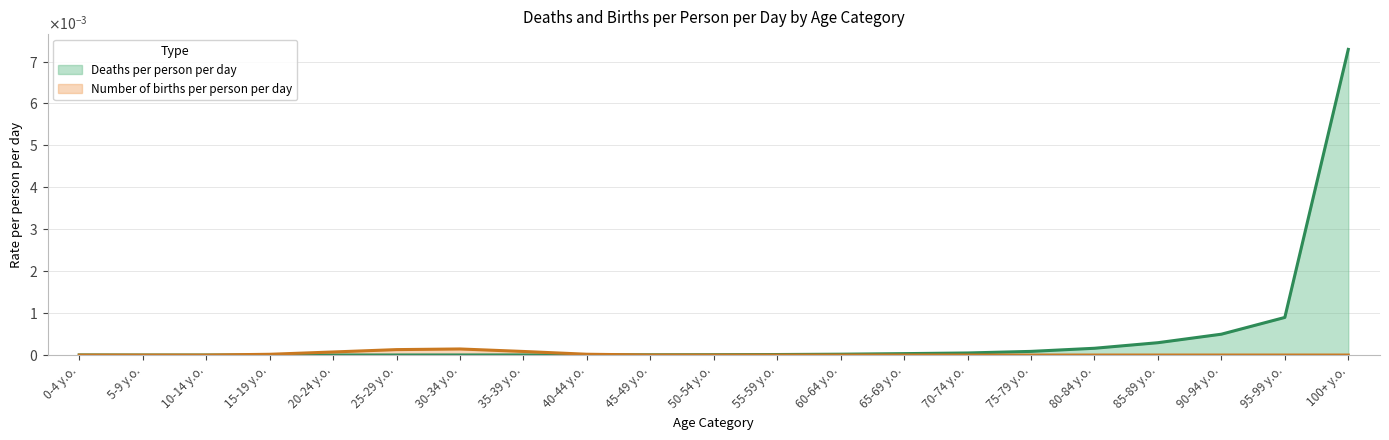

Between which two adjacent categories do Deaths per person per day and Number of births per person per day first intersect?

10-14 y.o. and 15-19 y.o.